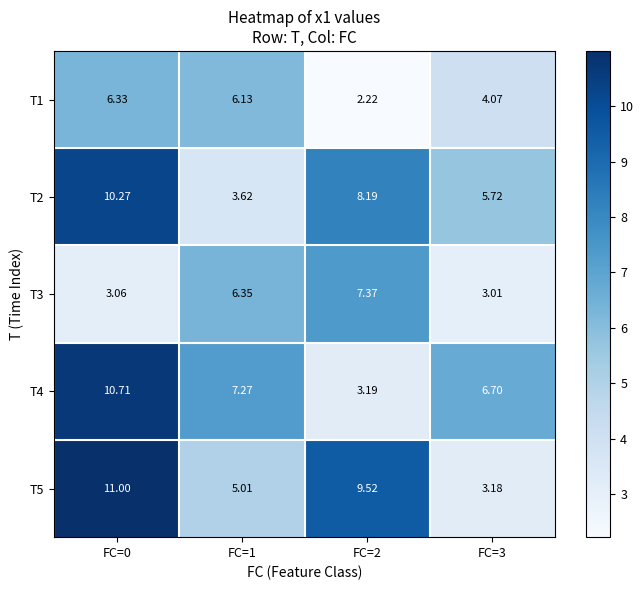

Is the value of T2 at FC=1 greater than the value of T5 at FC=0?

No